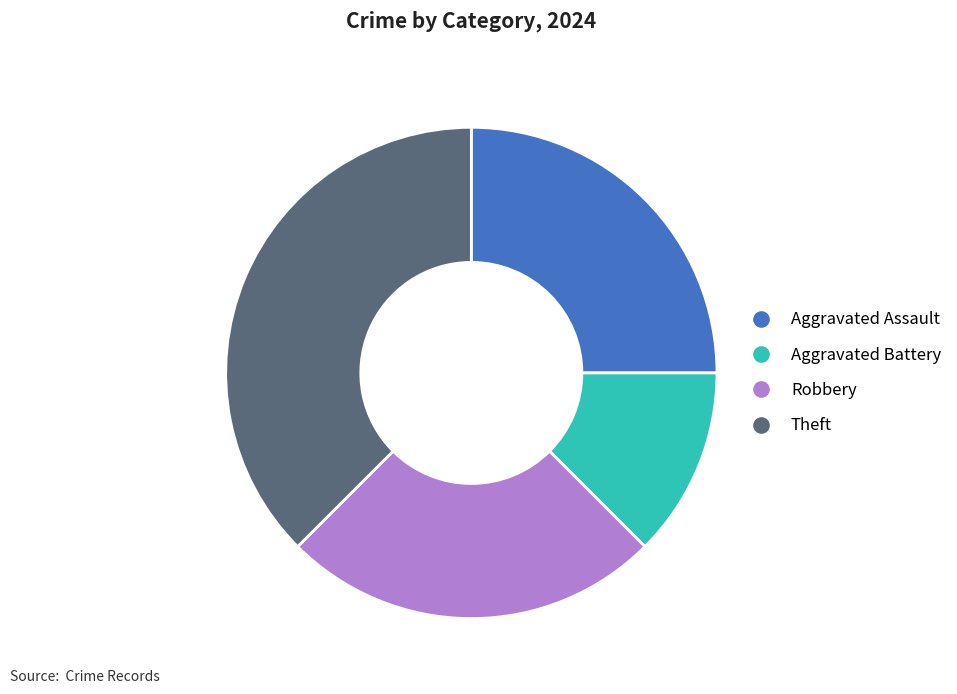

Which category has the biggest portion of the pie?

Theft